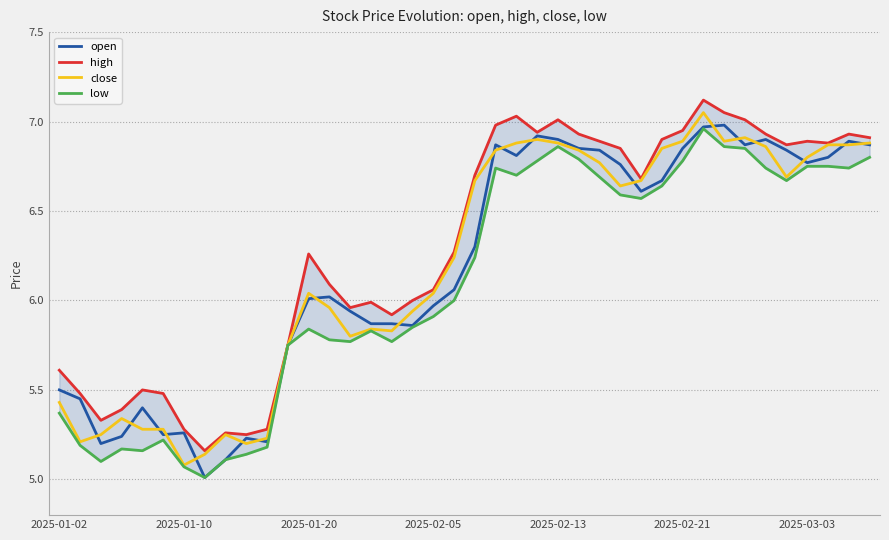

True or false: low has a value of 5.8 at 13.

True